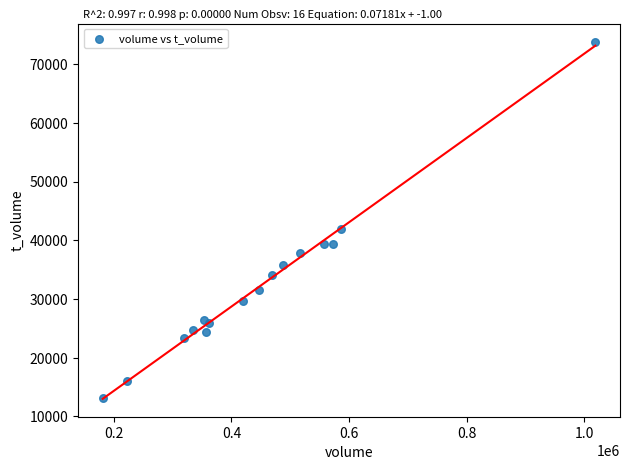

What Y value in the scatter plot is closest to 43514?

41871